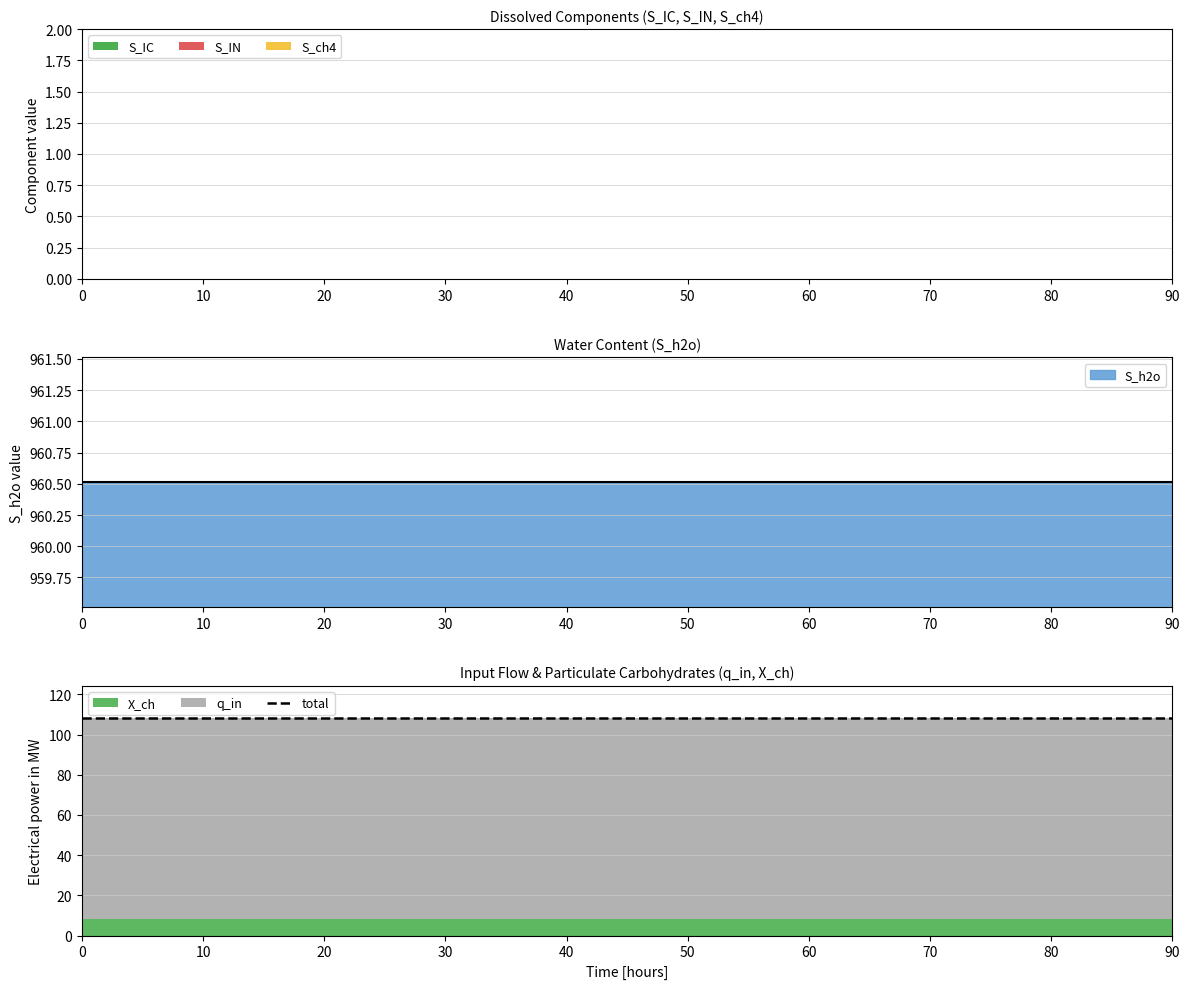

What is the difference between the highest and lowest values at 10?

960.5